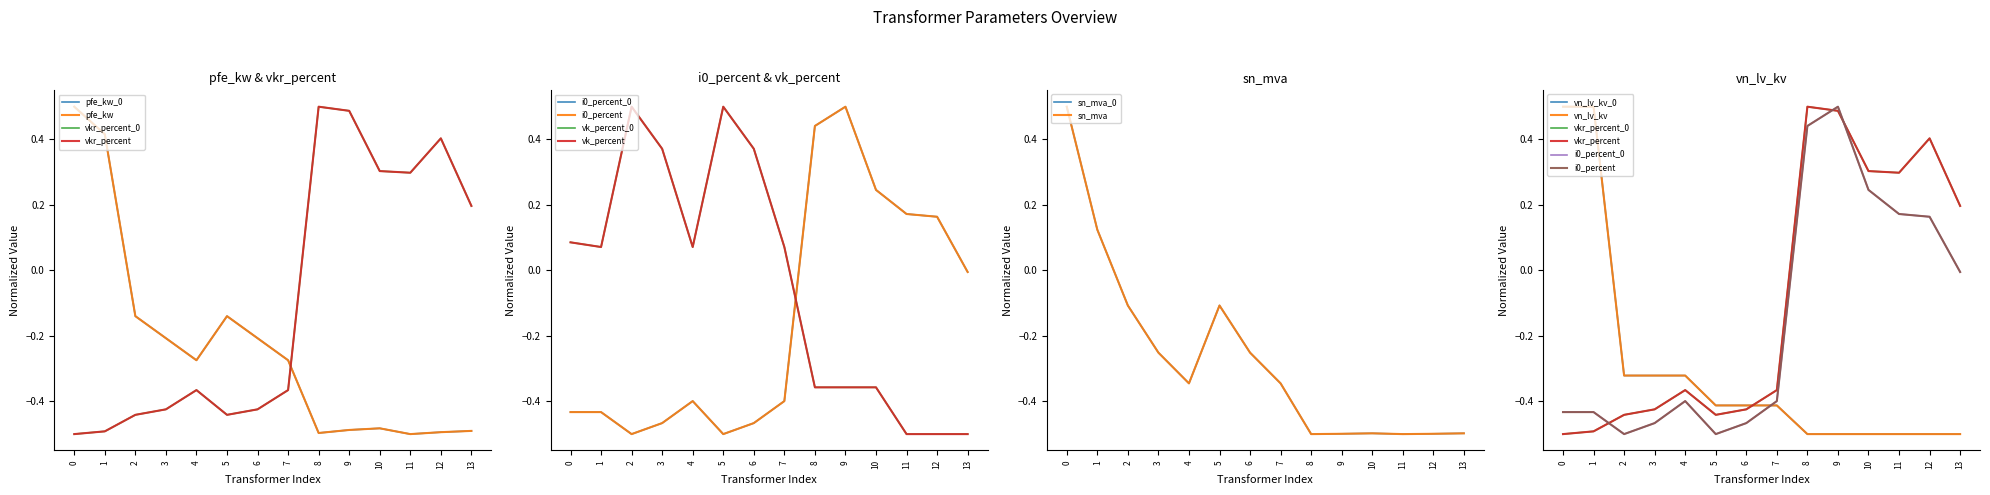

True or false: i0_percent has a value of -0.0 at 13.

False